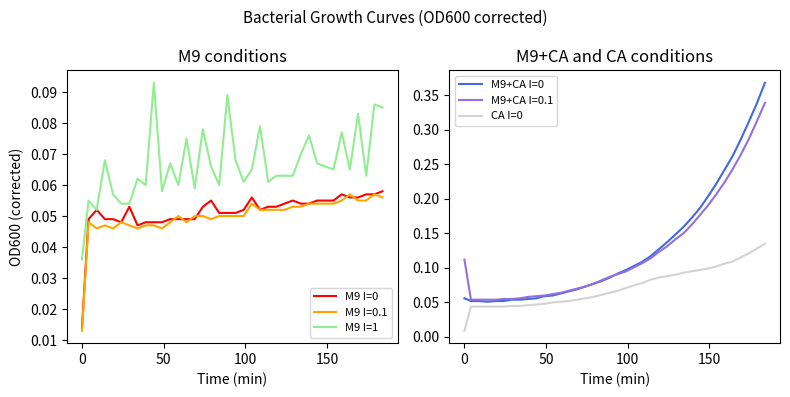

The value of M9 I=1 at 10 is 0.1. True or false?

False